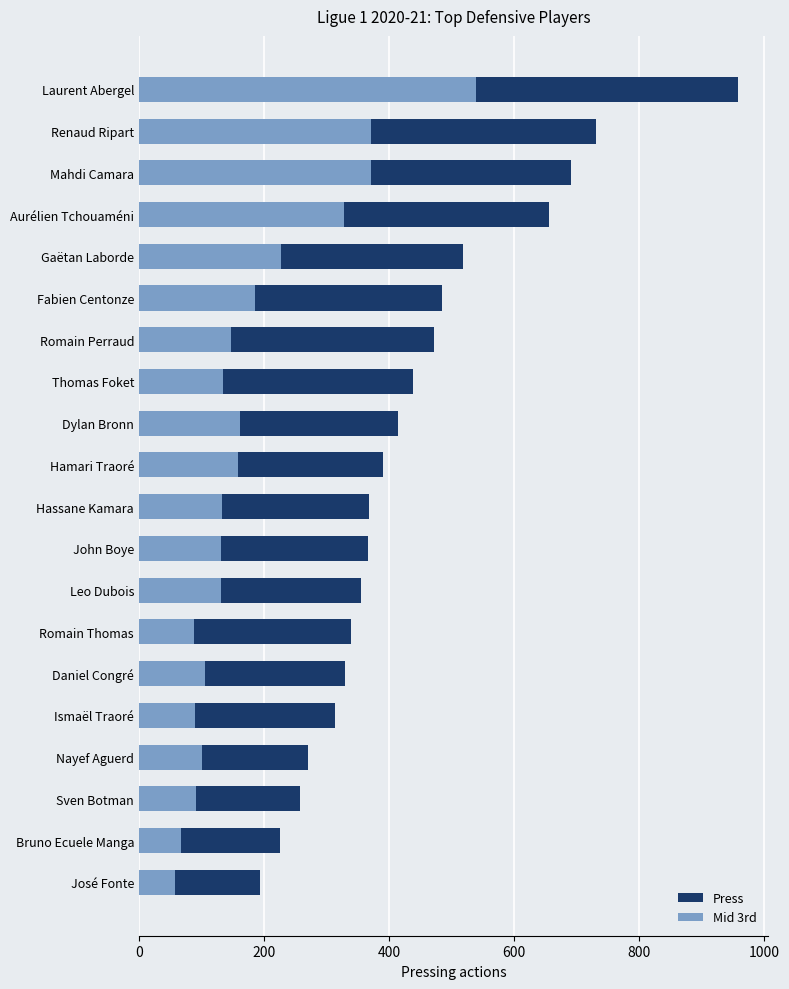

Rank the series by their average value, from lowest to highest.

Mid 3rd, Press